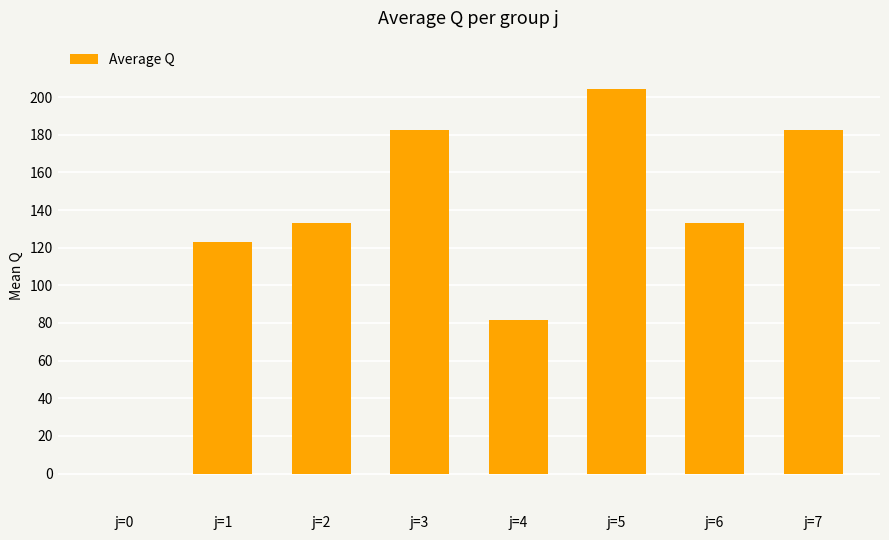

What is the maximum value shown in the chart?

204.2